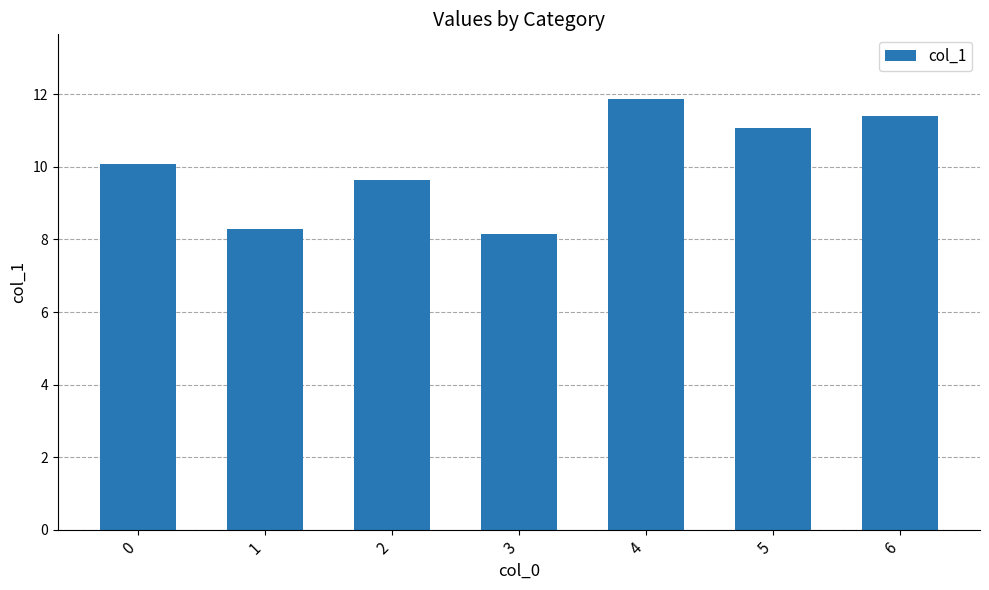

The value at 1 is 12.5. True or false?

False